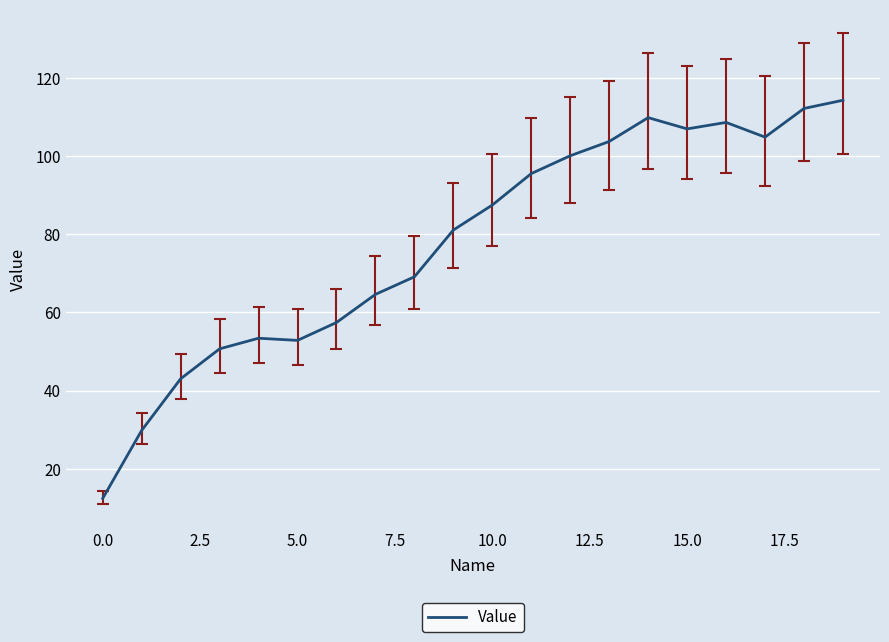

How many lines are shown in the chart?

1